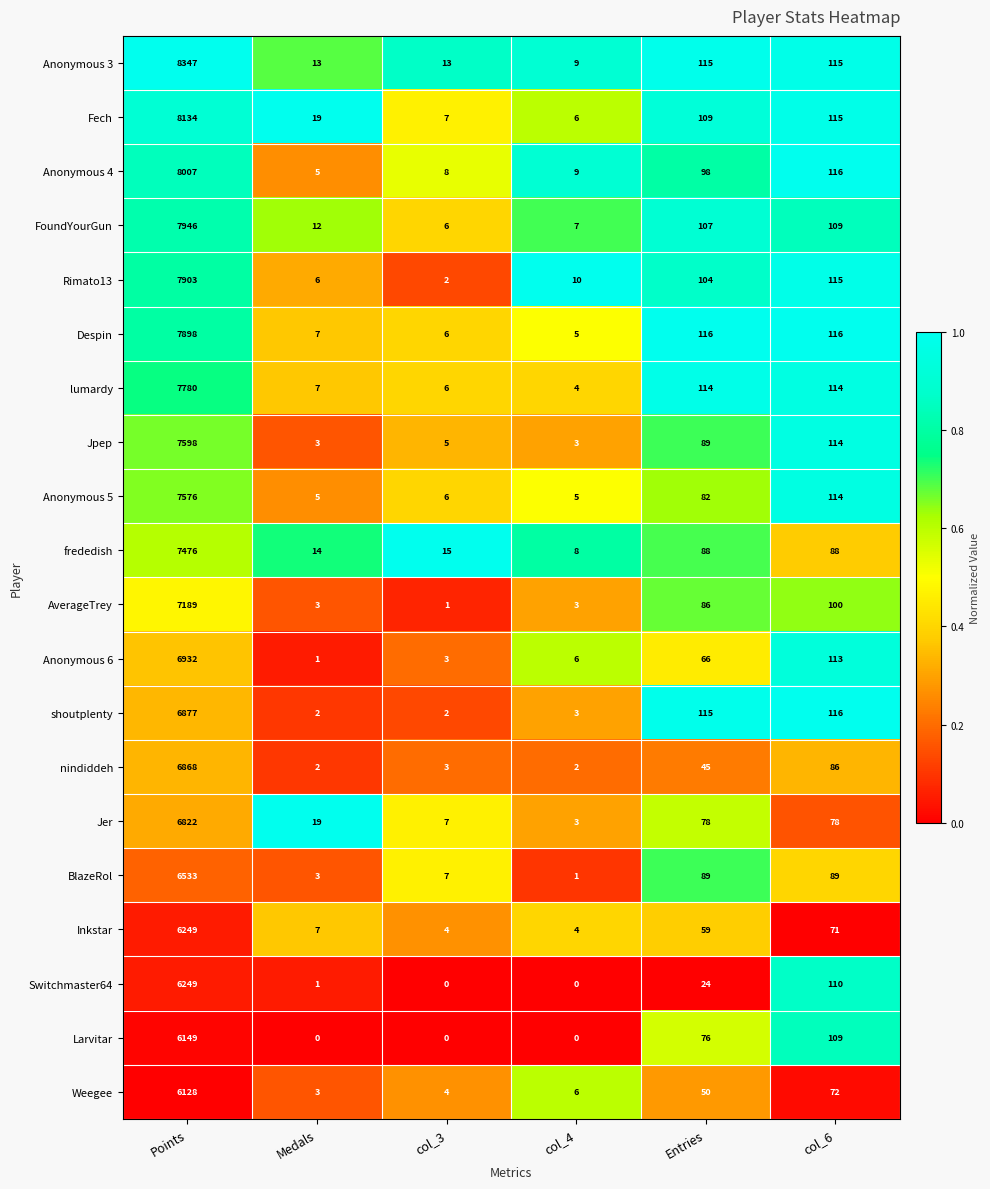

Where does the Jer series first go above 78?

Points